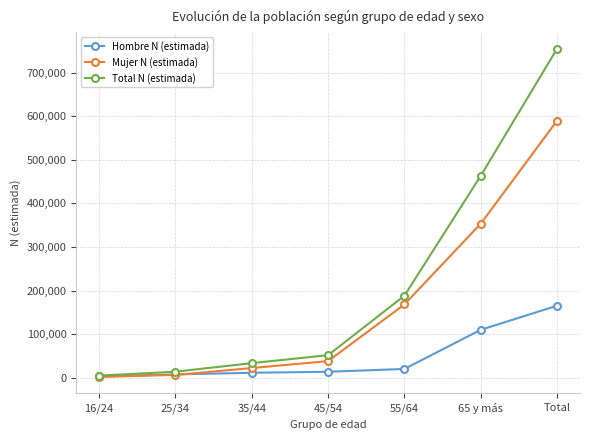

What is the highest value of the Hombre N (estimada) series?

165137